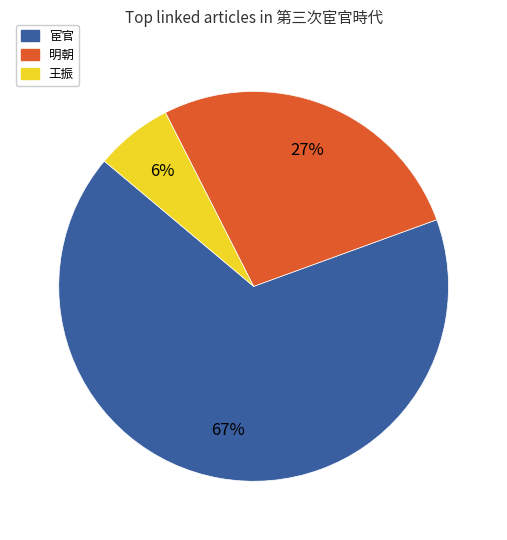

How many slices are in this pie chart?

3